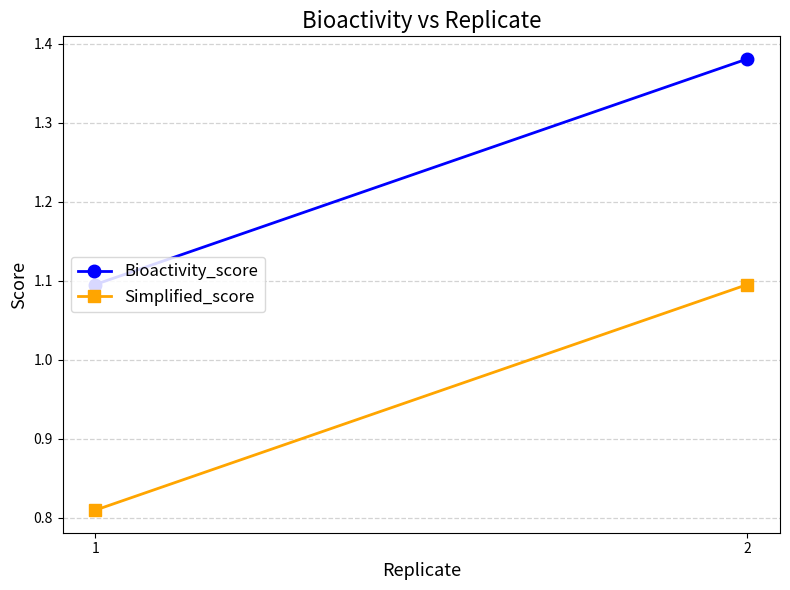

The Simplified_score series shows 1.1 at 2. True or false?

True